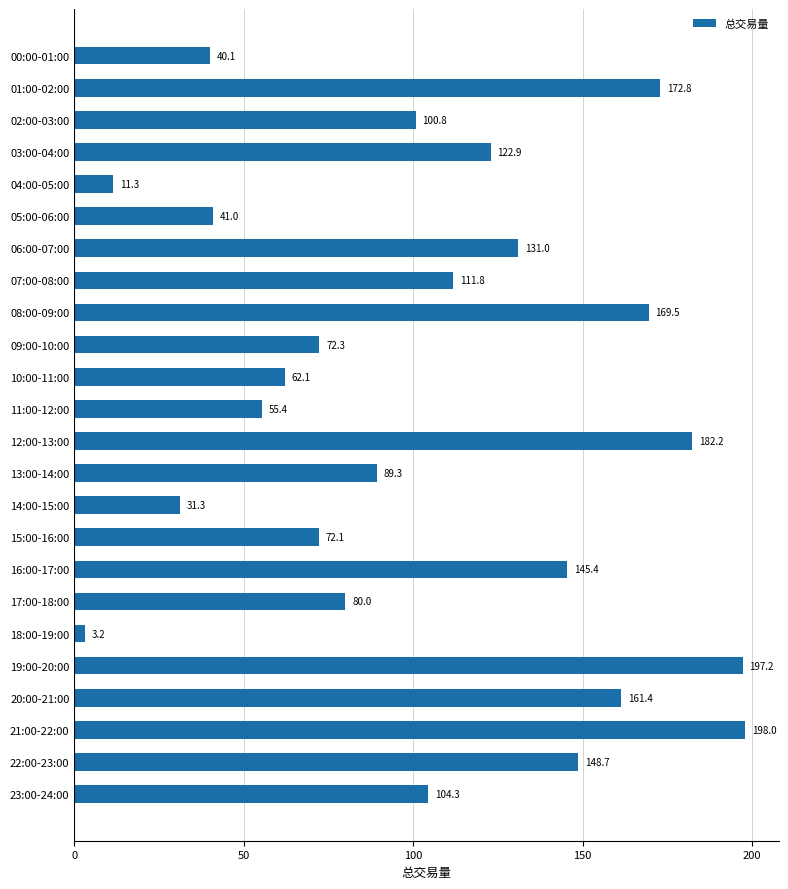

What value does the data have at 03:00-04:00?

122.9